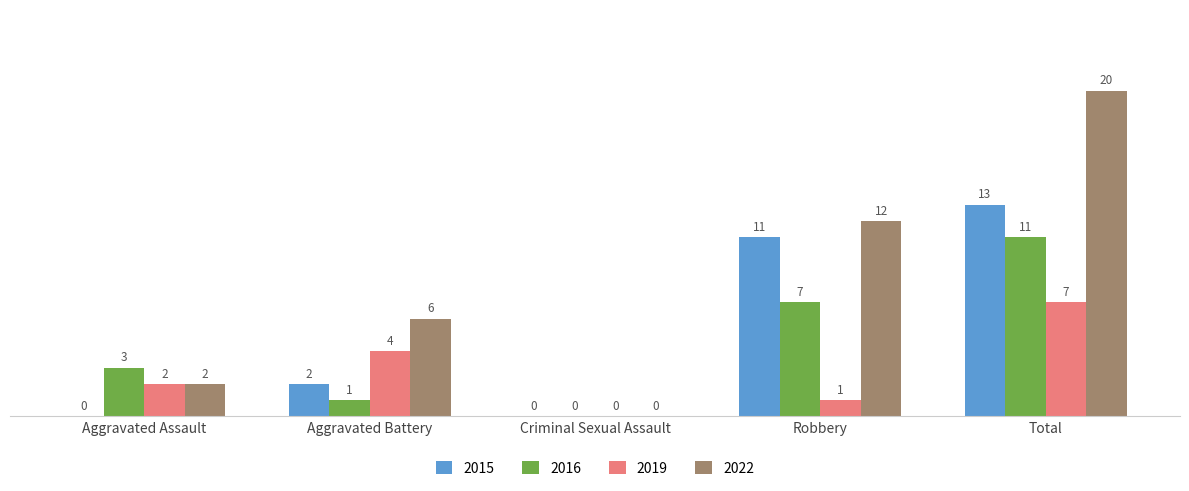

Reading right to left, transcribe all the data shown in this chart.

2015: Total=13	Robbery=11	Criminal Sexual Assault=0	Aggravated Battery=2	Aggravated Assault=0
2016: Total=11	Robbery=7	Criminal Sexual Assault=0	Aggravated Battery=1	Aggravated Assault=3
2019: Total=7	Robbery=1	Criminal Sexual Assault=0	Aggravated Battery=4	Aggravated Assault=2
2022: Total=20	Robbery=12	Criminal Sexual Assault=0	Aggravated Battery=6	Aggravated Assault=2